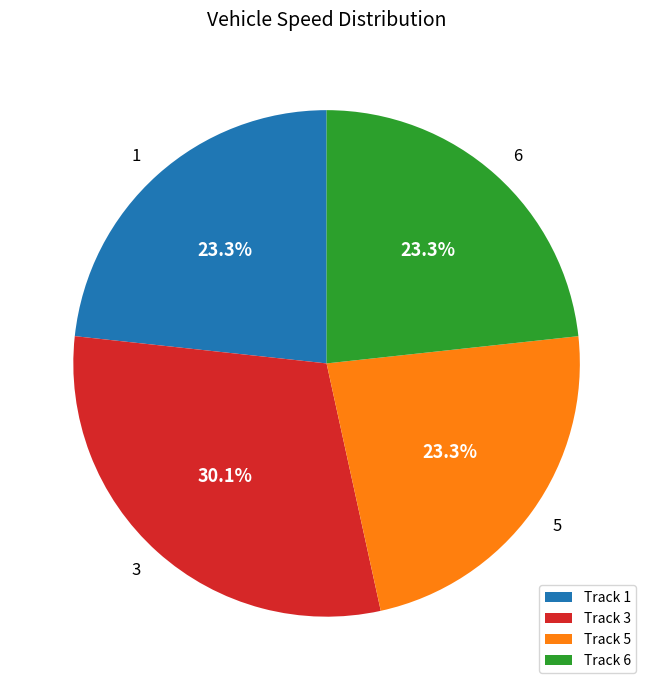

Between Track 3 and Track 6, which is larger?

Track 3